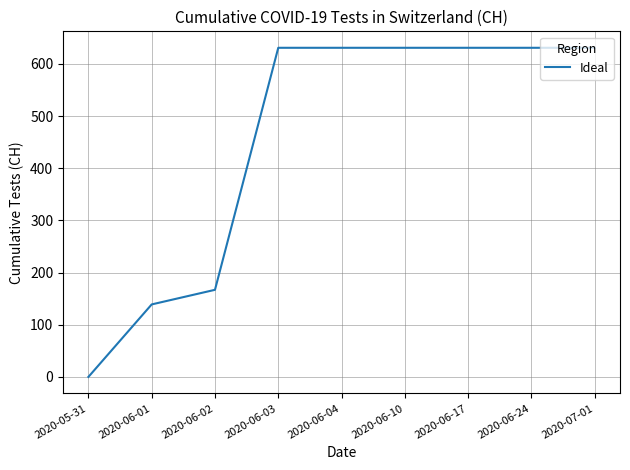

At which label is the value closest to 315?

2020-06-02